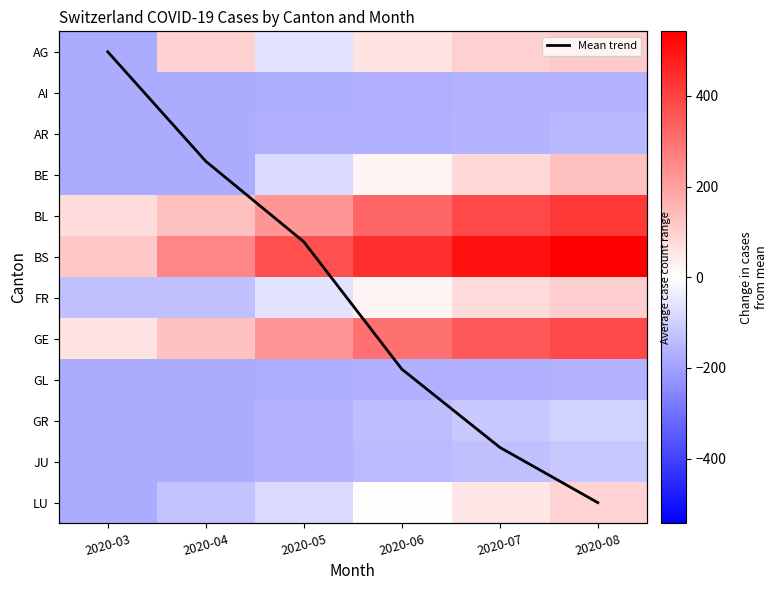

Is it true that AI equals -277.4 at 2020-07?

False